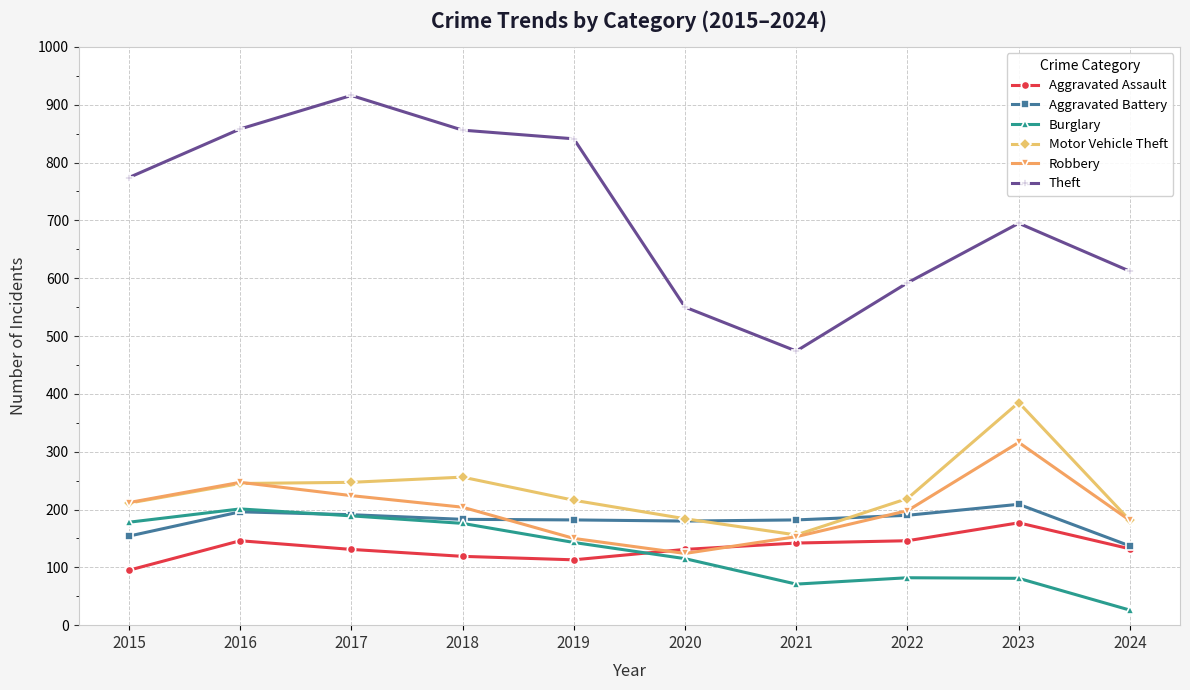

True or false: Robbery and Theft intersect in this chart.

False